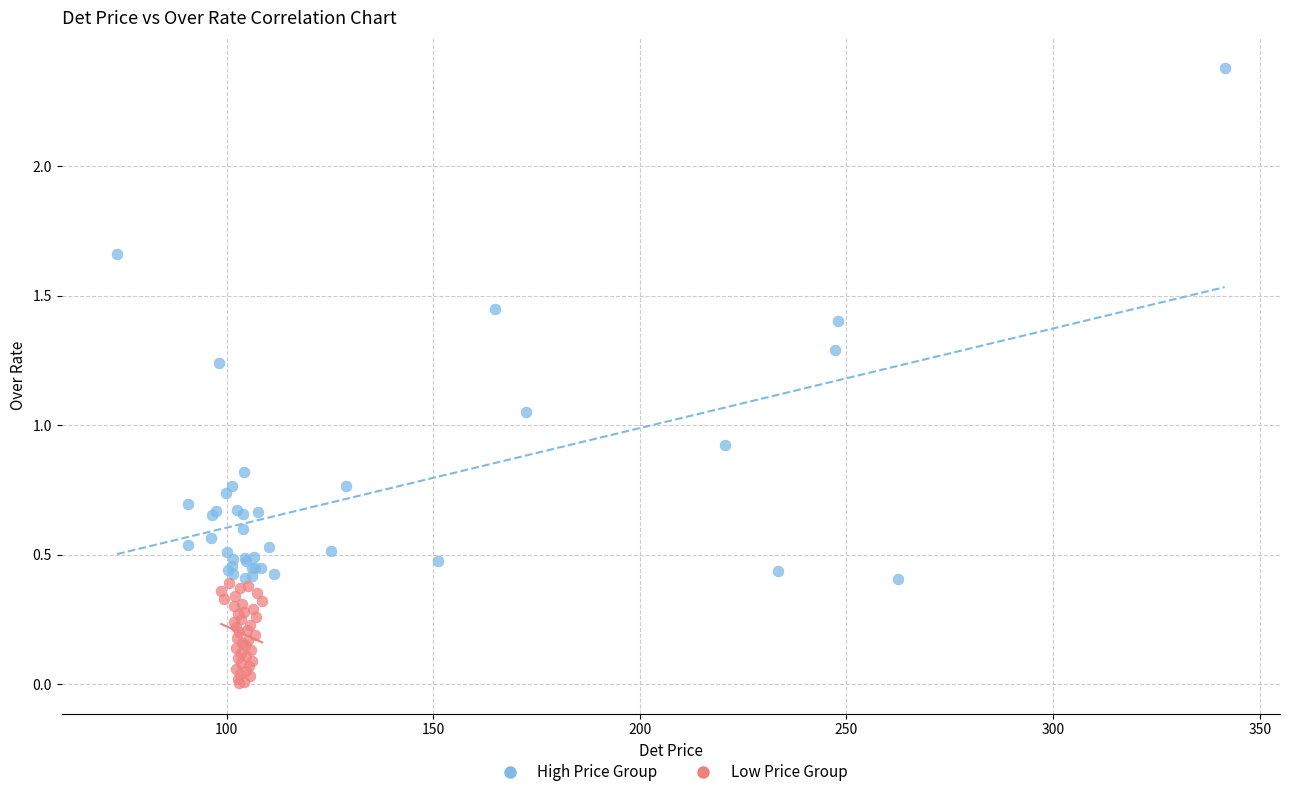

Which series contains the highest Y value?

High Price Group